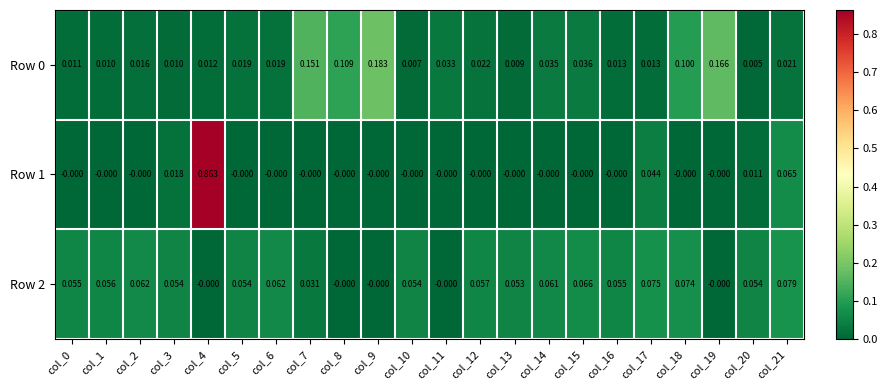

Is the value of Row 0 at col_2 greater than the value of Row 2 at col_10?

No